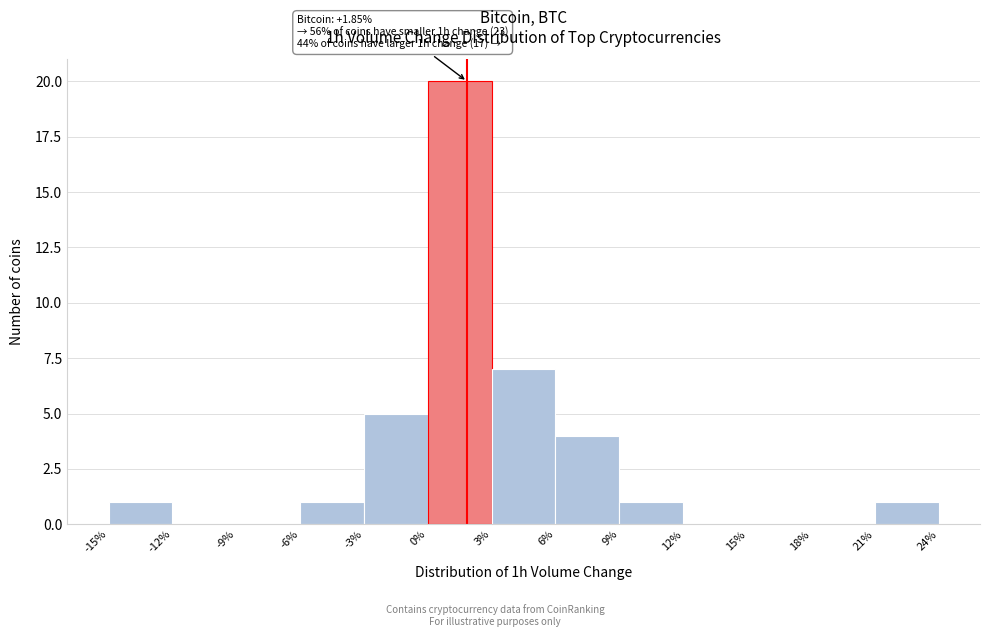

Which range on the x-axis has the tallest bar?

0% to 3%